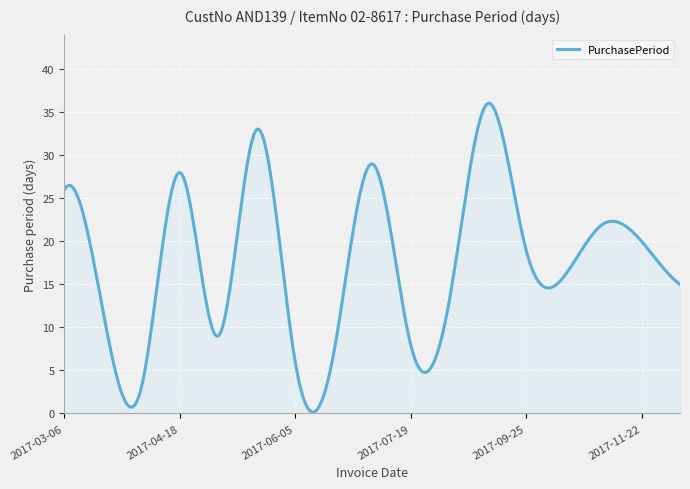

What is the greatest value displayed?

36.0